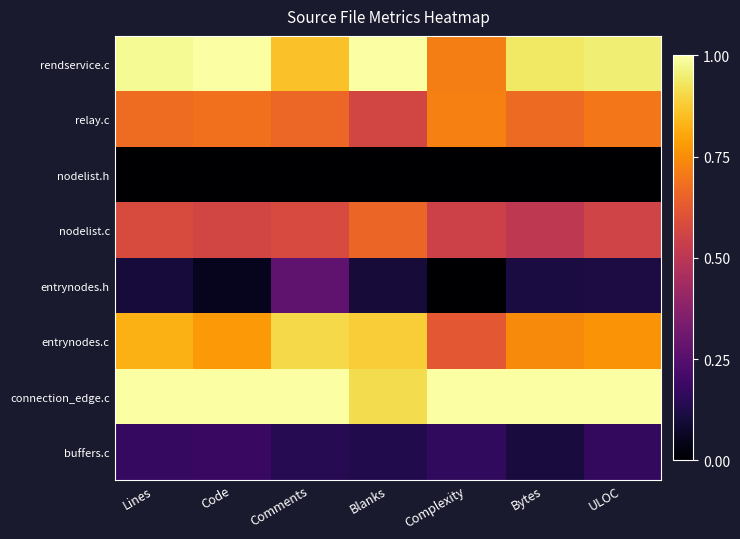

What is the difference between the highest and lowest values at Blanks?

1.0